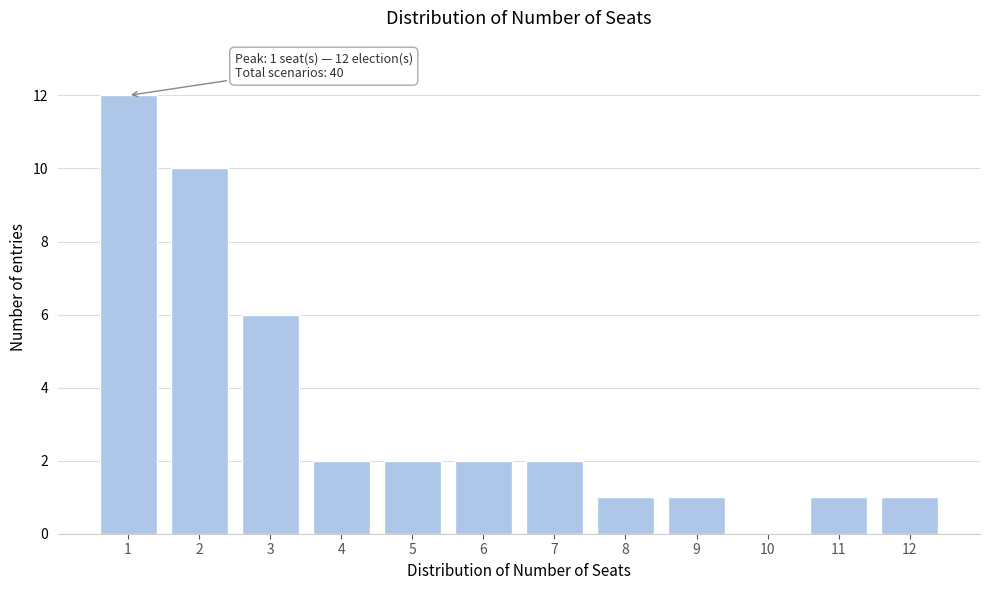

Reading left to right, transcribe all the data shown in this chart.

1=12	2=10	3=6	4=2	5=2	6=2	7=2	8=1	9=1	10=0	11=1	12=1